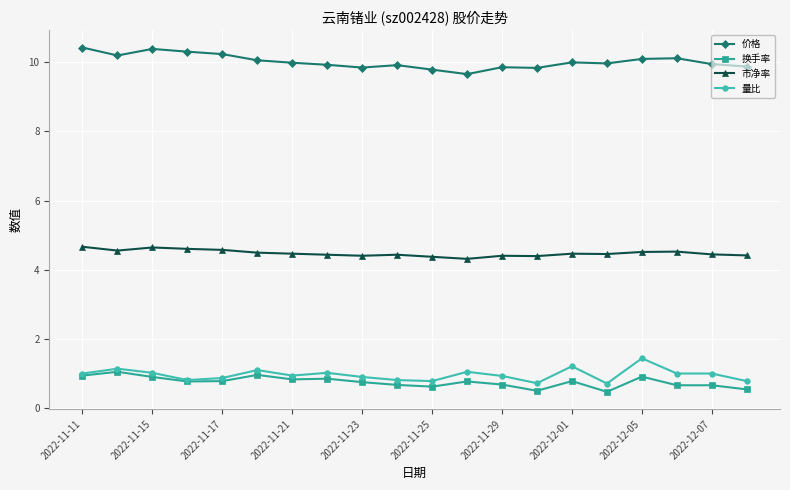

What is the value of the 价格 point at the 3rd from the left?

10.4